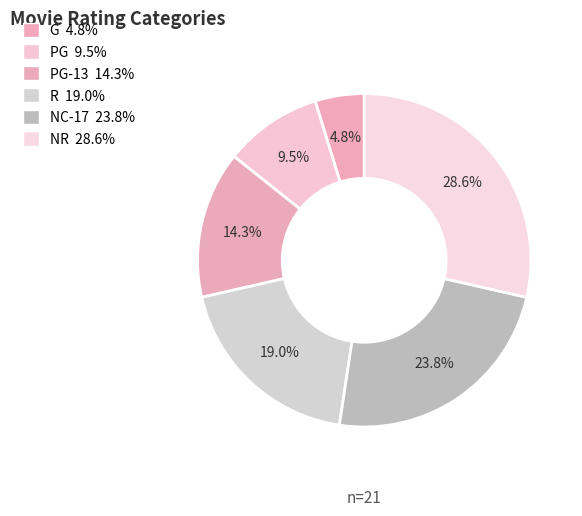

How many segments does this pie chart have?

6